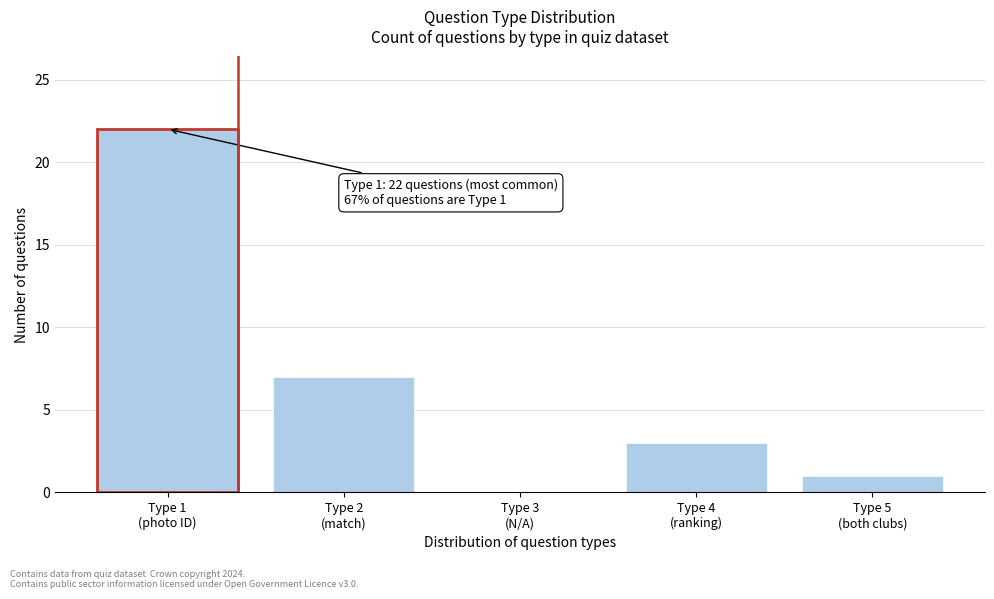

What is the sum of all values?

33